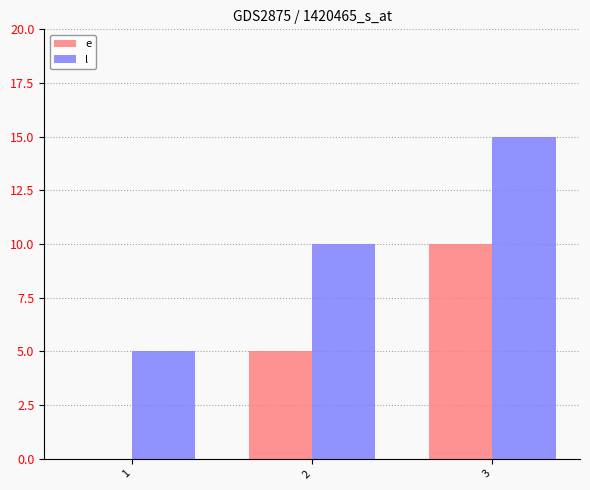

Does the chart contain stacked bars?

No